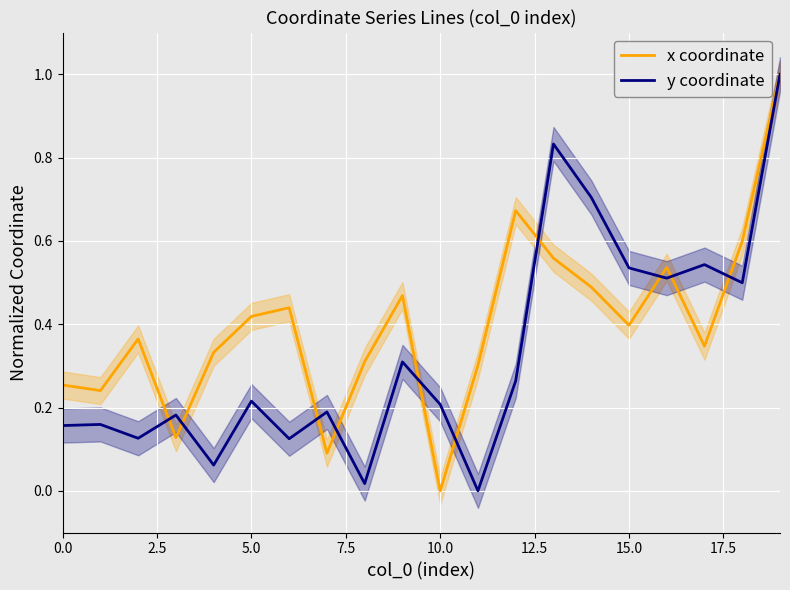

What is the approximate value of y coordinate at 10?

0.2